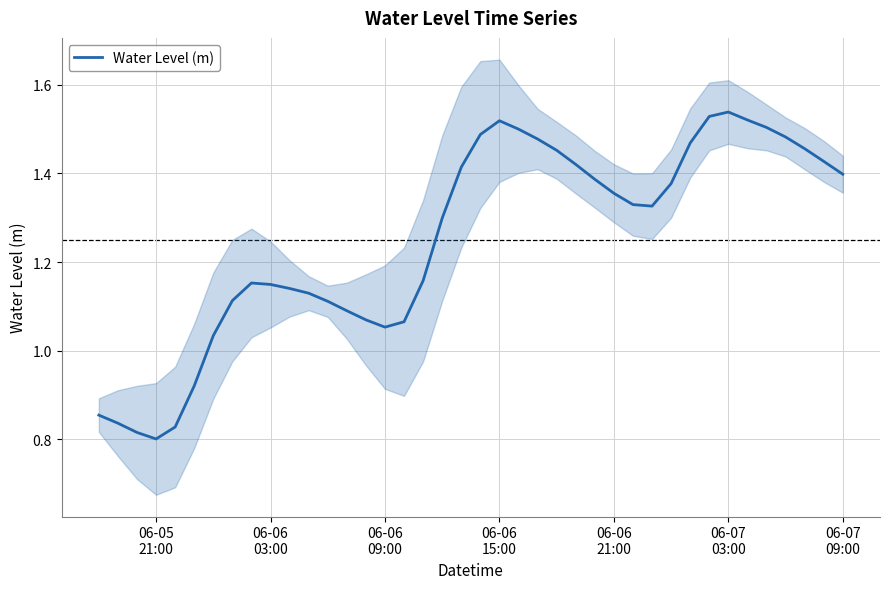

True or false: the data shows 0.5 at 06-06
21:00.

False